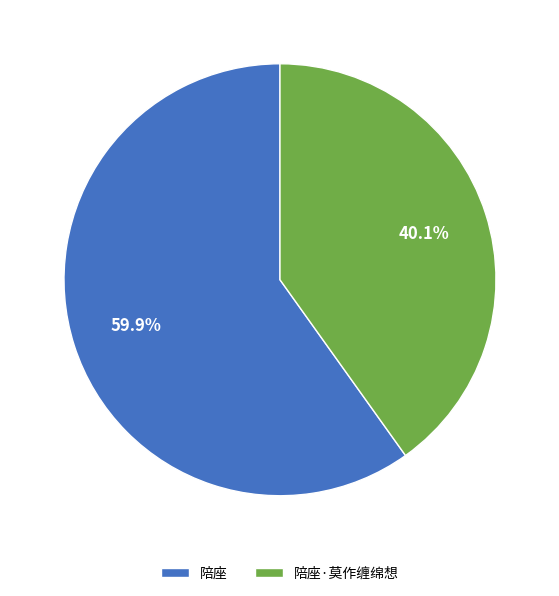

To the nearest percent, what percentage of the pie is 陪座?

60%